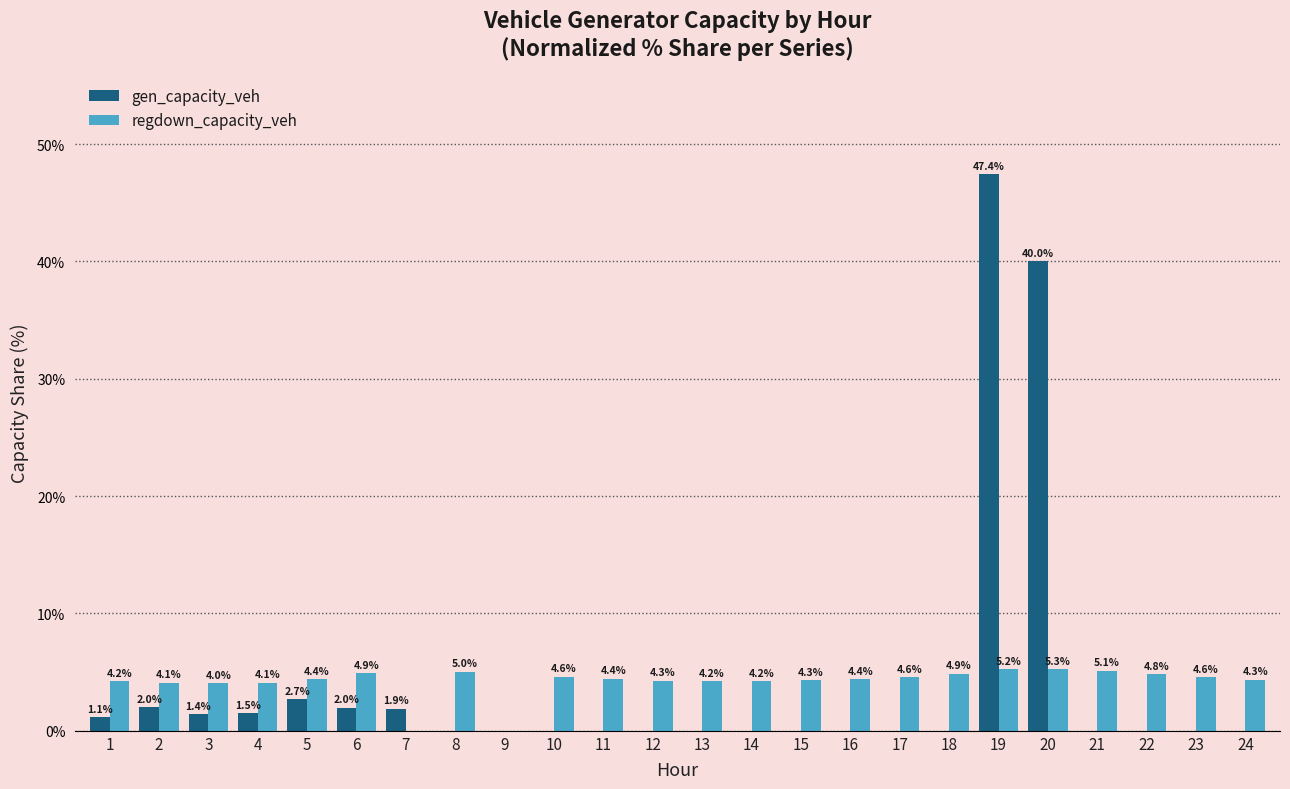

Is it true that regdown_capacity_veh equals 4.2 at 14?

True